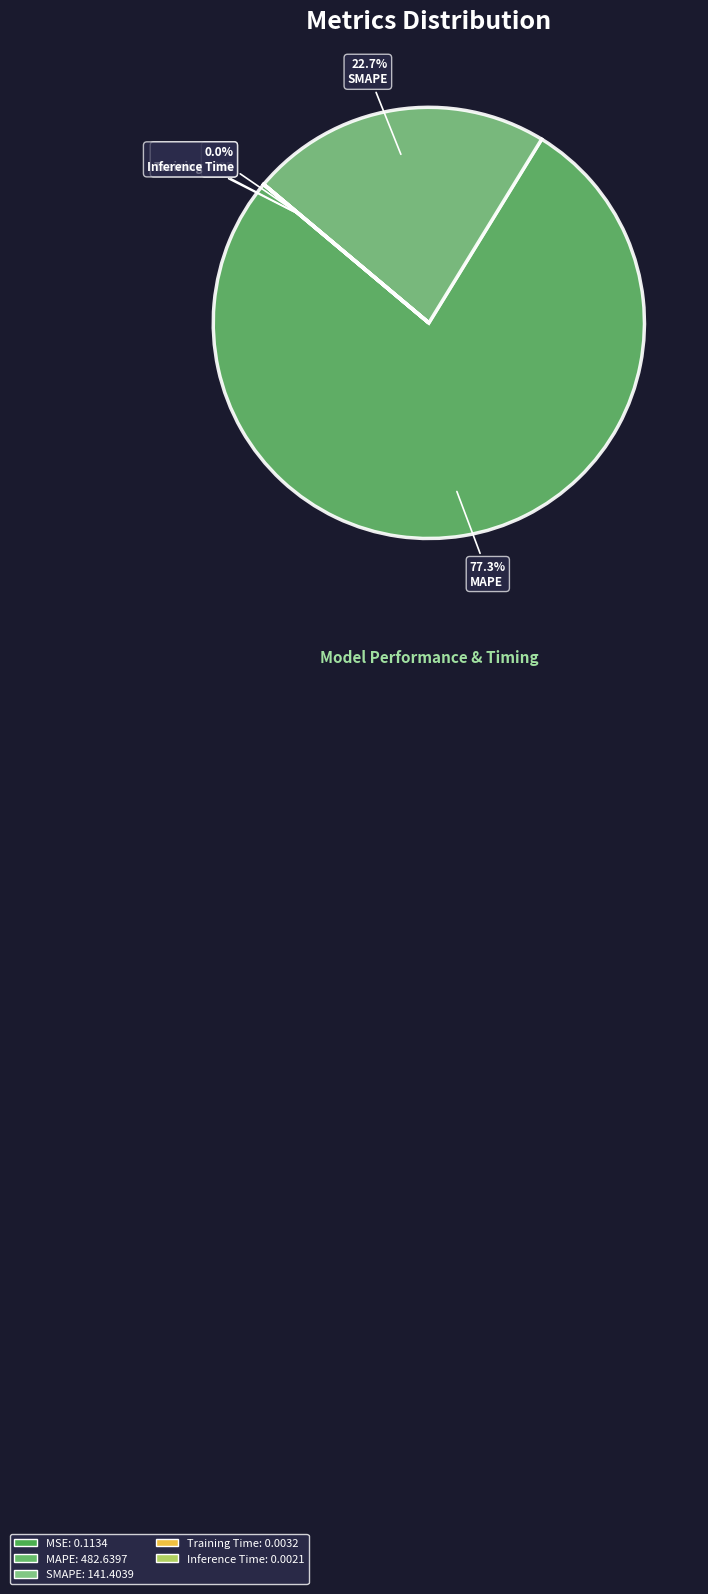

Combined, do MSE and MAPE account for over 50%?

Yes